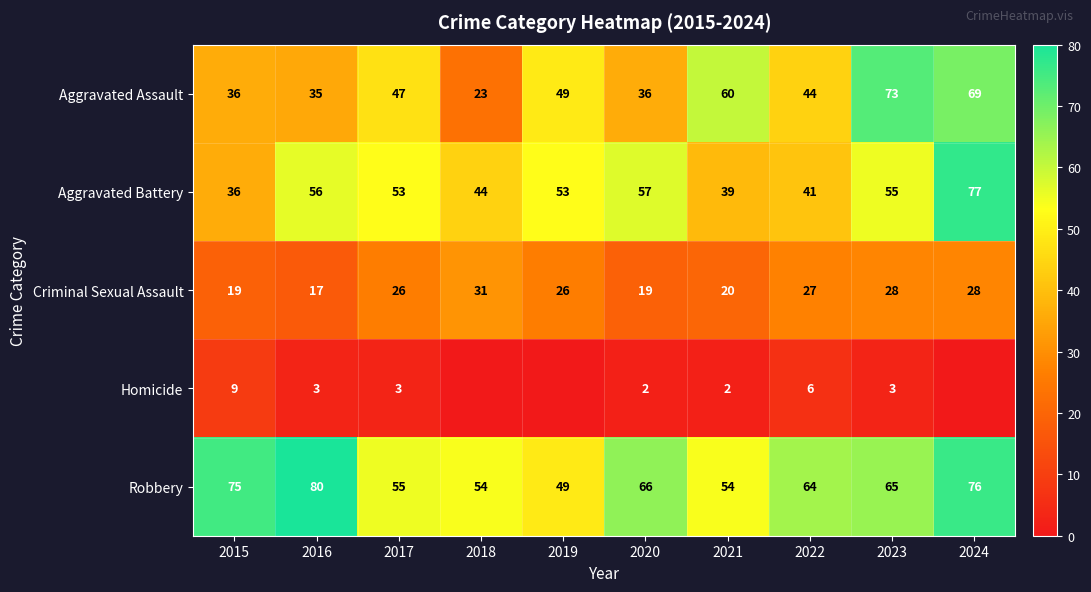

The value of Criminal Sexual Assault at 2019 is 26. True or false?

True